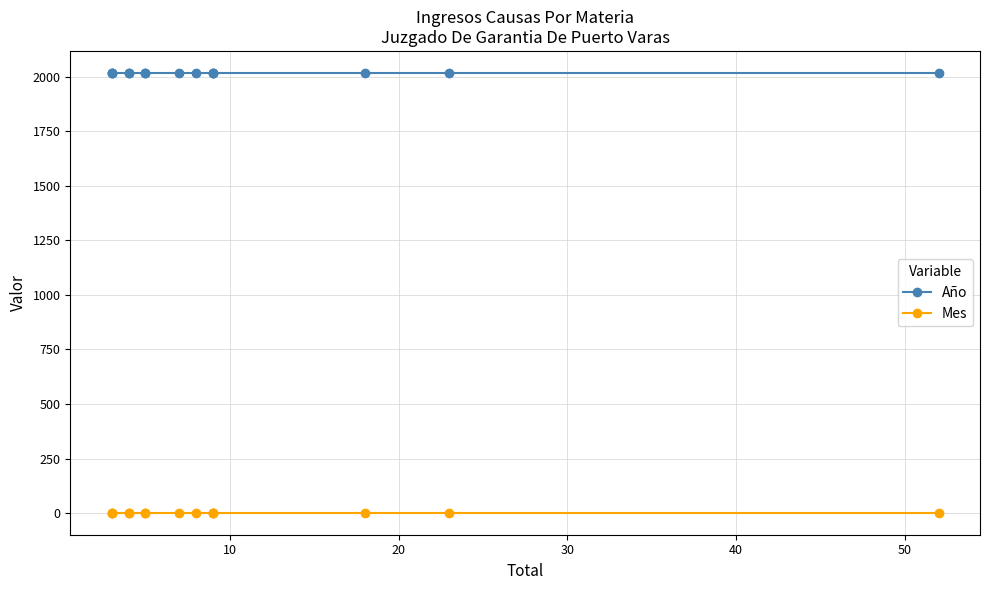

At 20, list the series in order from smallest to largest.

Mes, Año